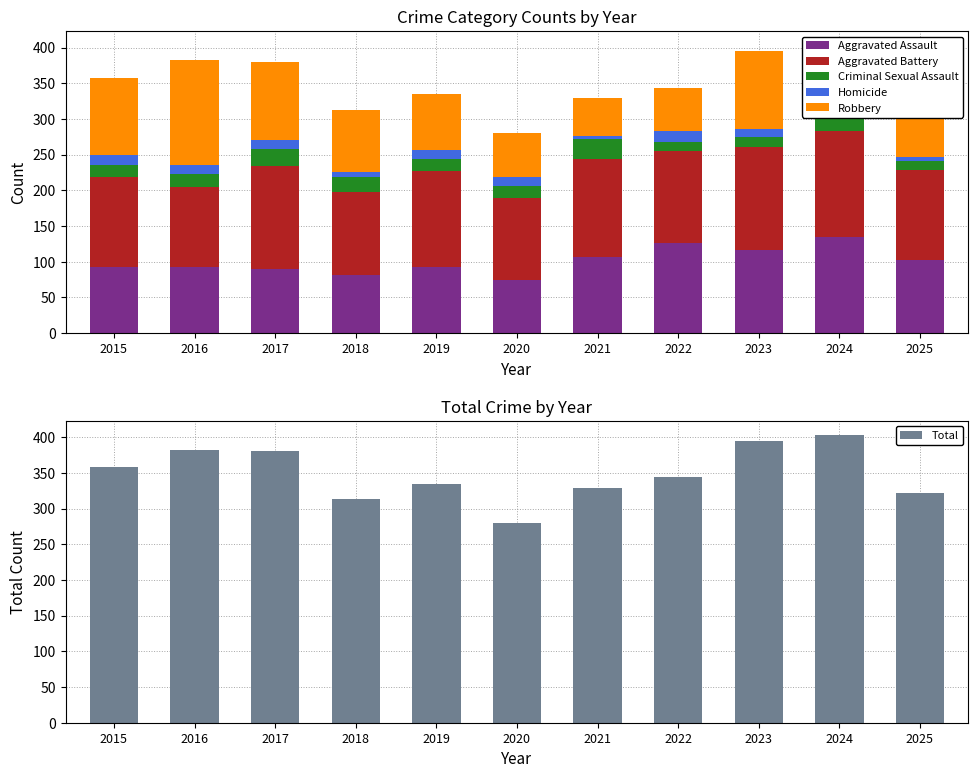

The value of Homicide at 2016 is 19. True or false?

False